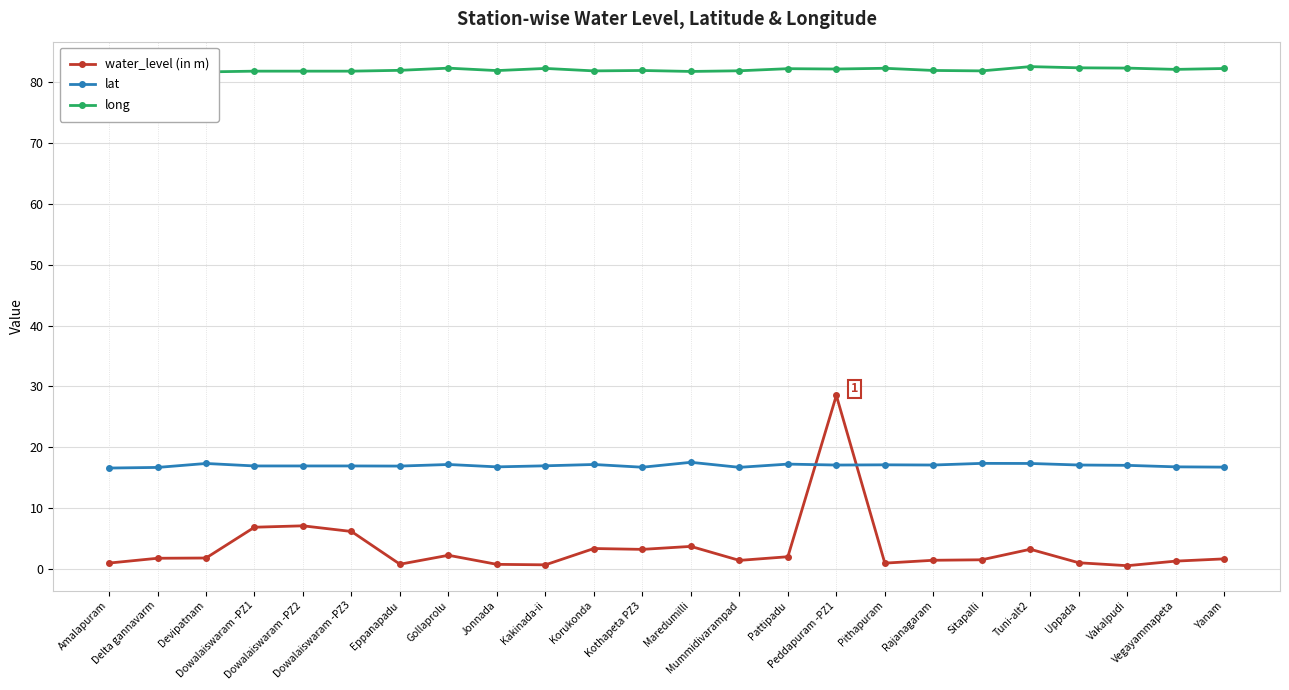

Between which two adjacent categories do lat and water_level (in m) first intersect?

Pattipadu and Peddapuram -PZ1